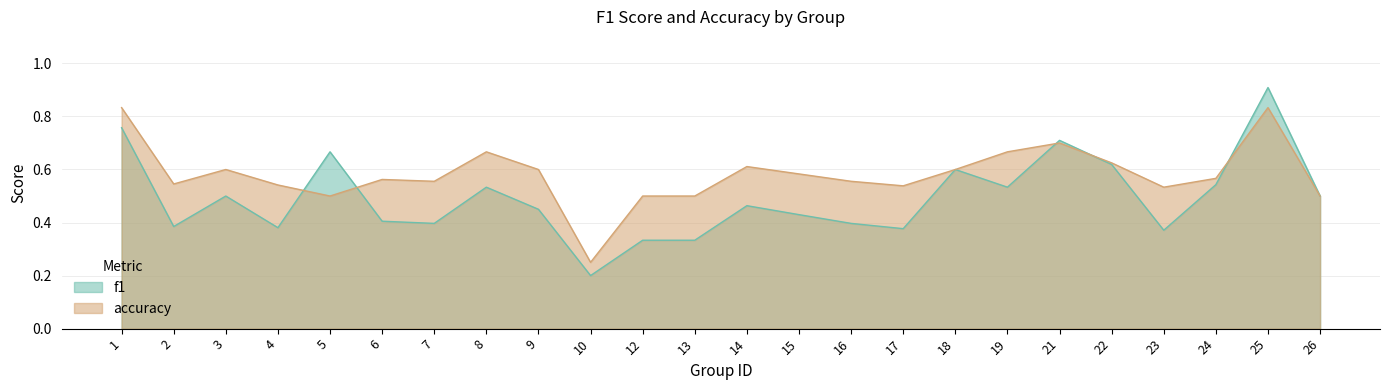

What is the value of the f1 point at the 7th from the left?

0.4